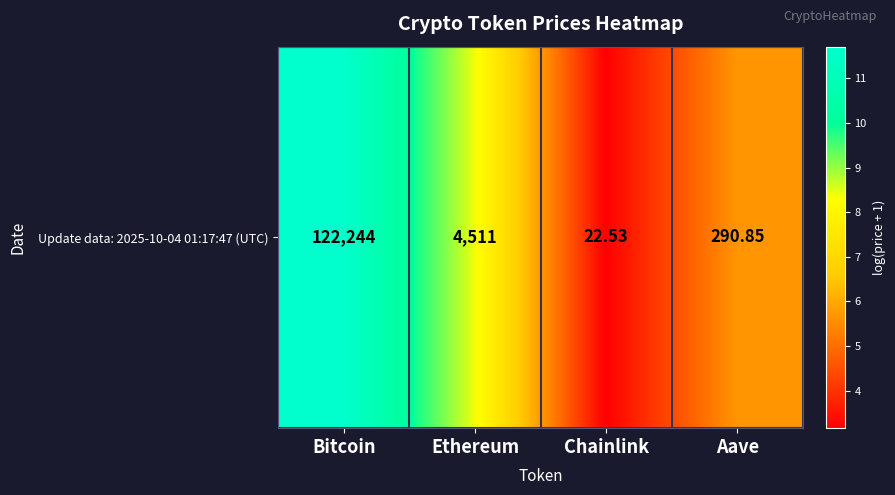

What is the ratio of the value at Aave to the value at Bitcoin?

0.5